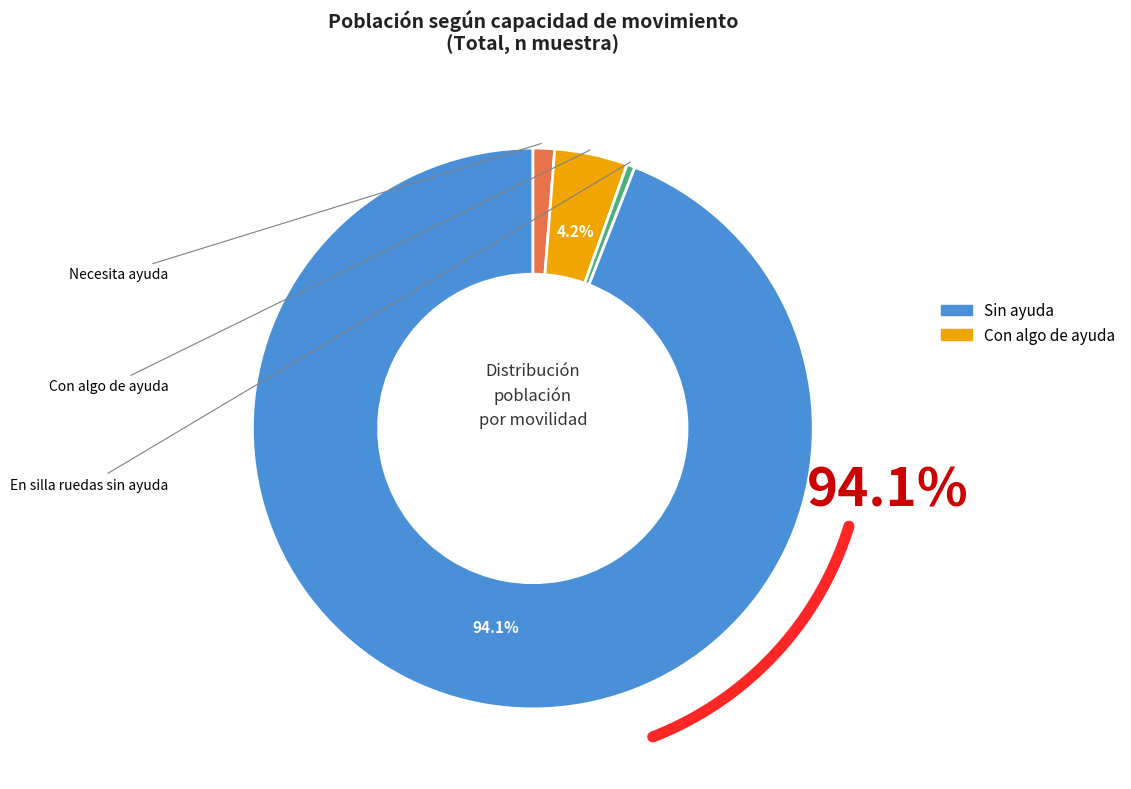

To the nearest percent, what is the combined percentage of Necesita ayuda and En silla ruedas sin ayuda?

2%